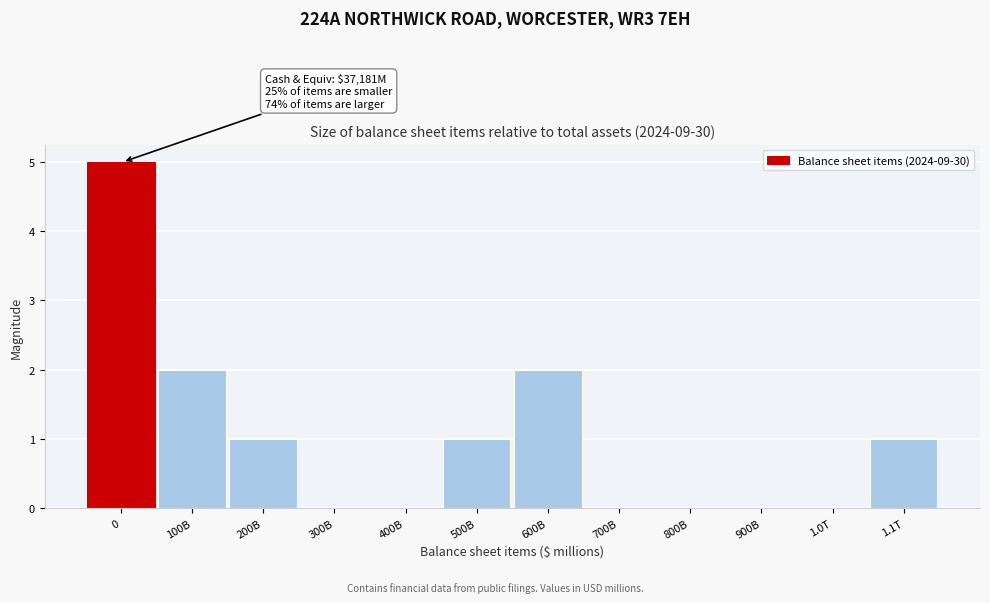

Reading left to right, list all the values displayed in this chart.

0=5	100B=2	200B=1	300B=0	400B=0	500B=1	600B=2	700B=0	800B=0	900B=0	1.0T=0	1.1T=1